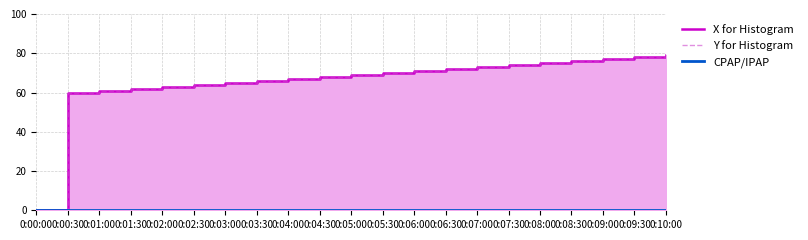

Is the value of Y for Histogram at 0:00:30 greater than the value of X for Histogram at 0:04:30?

No